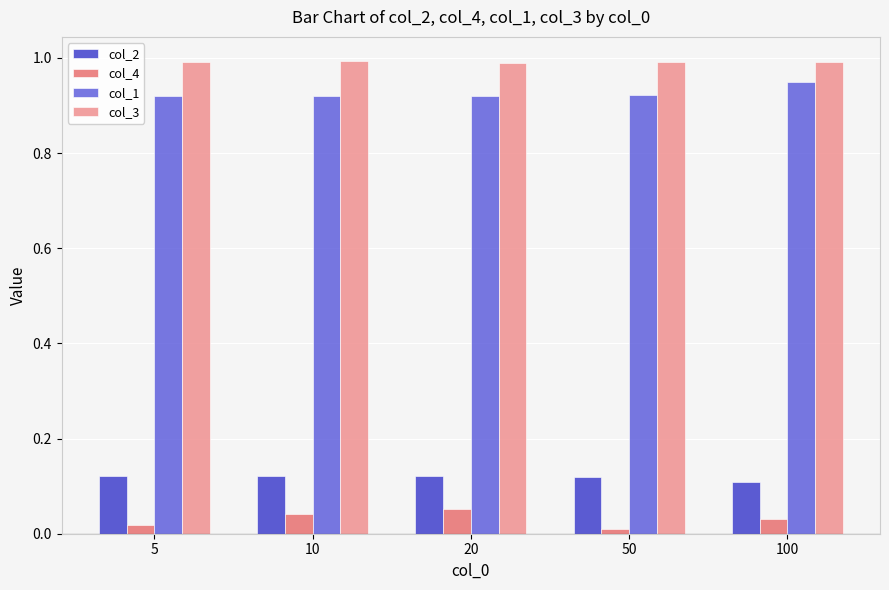

What is the total value across all series at 100?

2.1